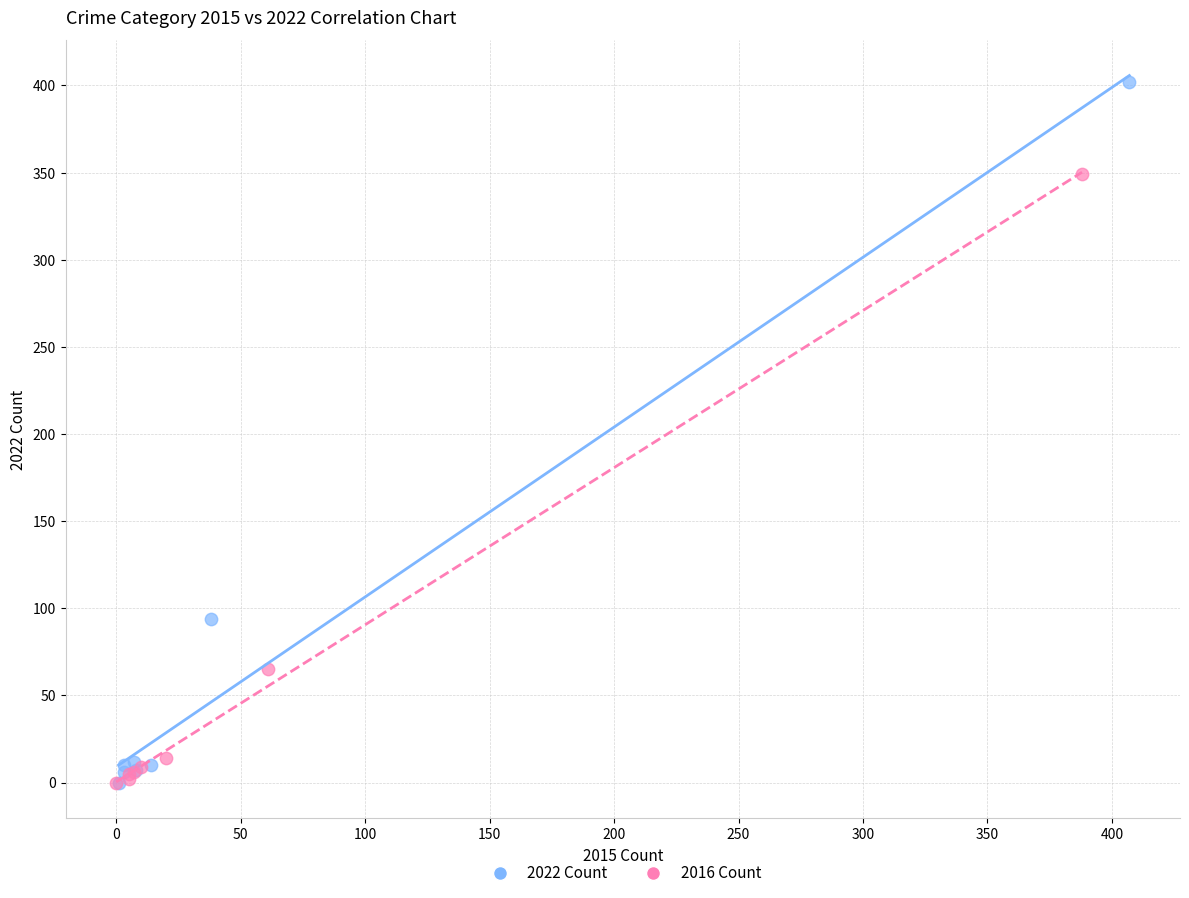

What are all the series names shown in the legend?

2022 Count, 2016 Count